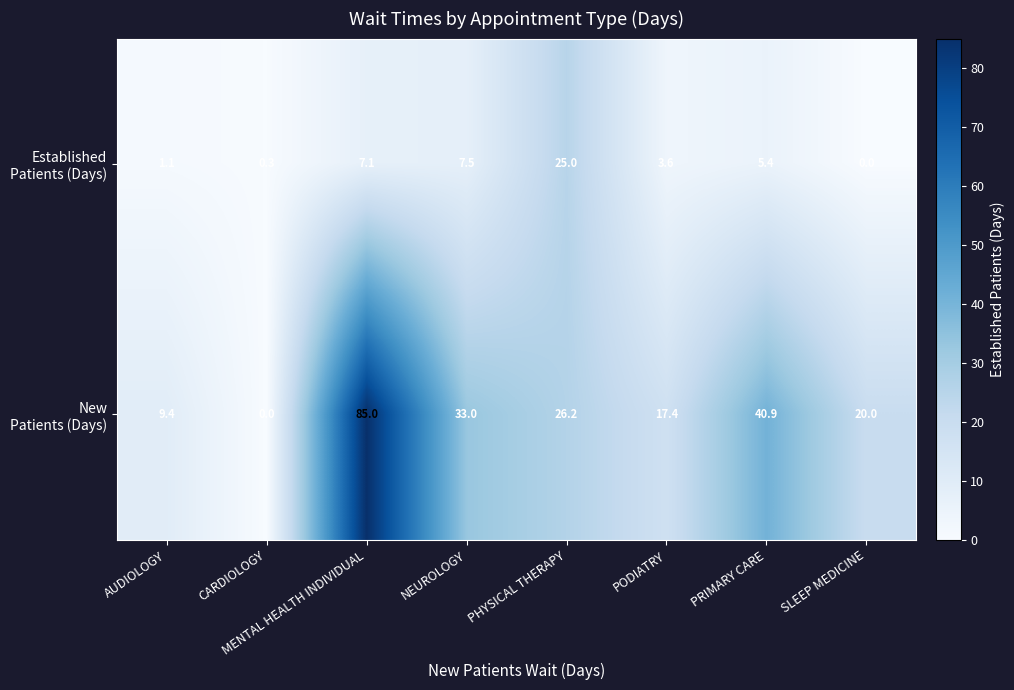

How many distinct data groups are displayed?

2